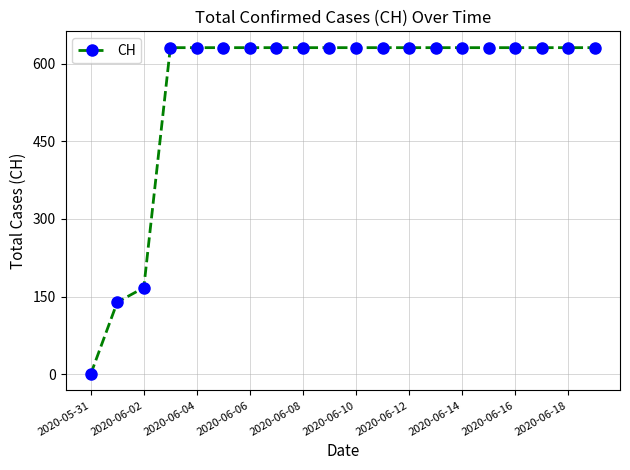

Reading left to right, what are all the values shown in this chart?

0	139	167	631	631	631	631	631	631	631	631	631	631	631	631	631	631	631	631	631